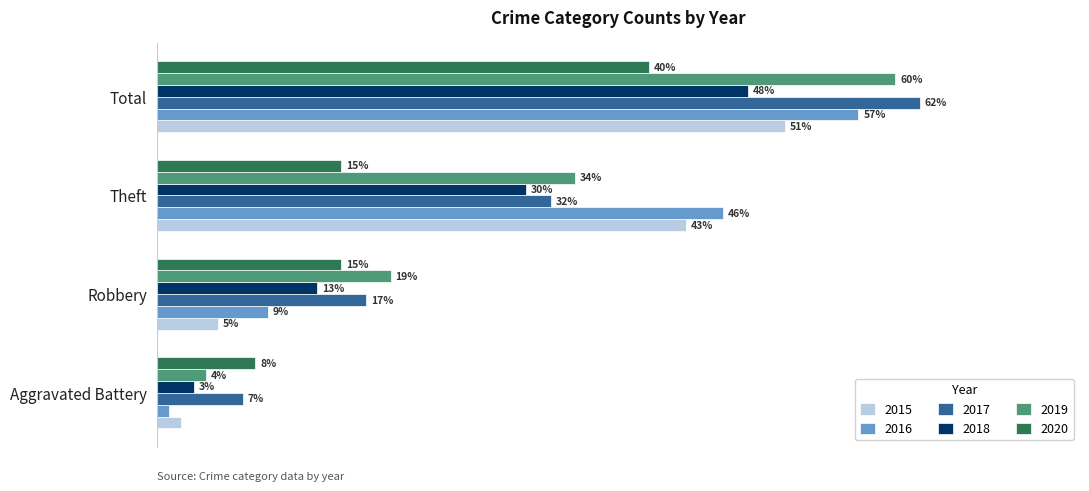

Which label corresponds to the smallest value in the chart?

Aggravated Battery